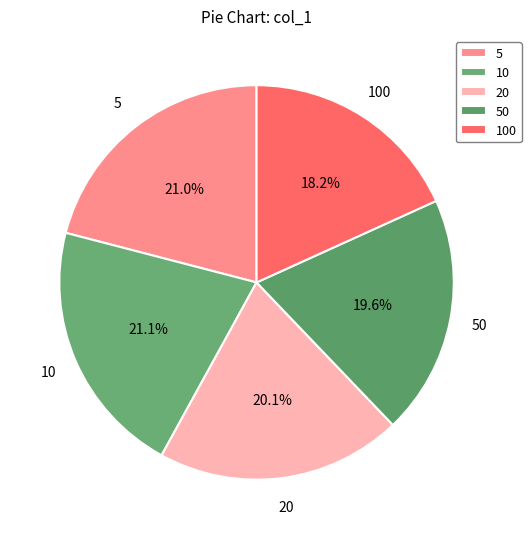

The 10 slice represents 21% of the pie. True or false?

True